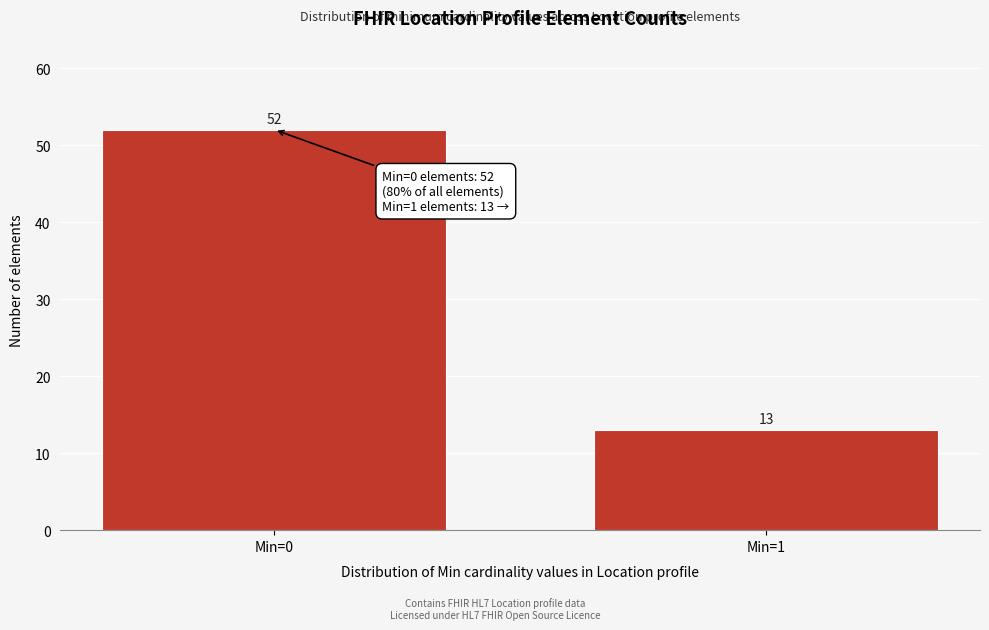

Reading left to right, extract all data points from this chart.

Min=0=52	Min=1=13